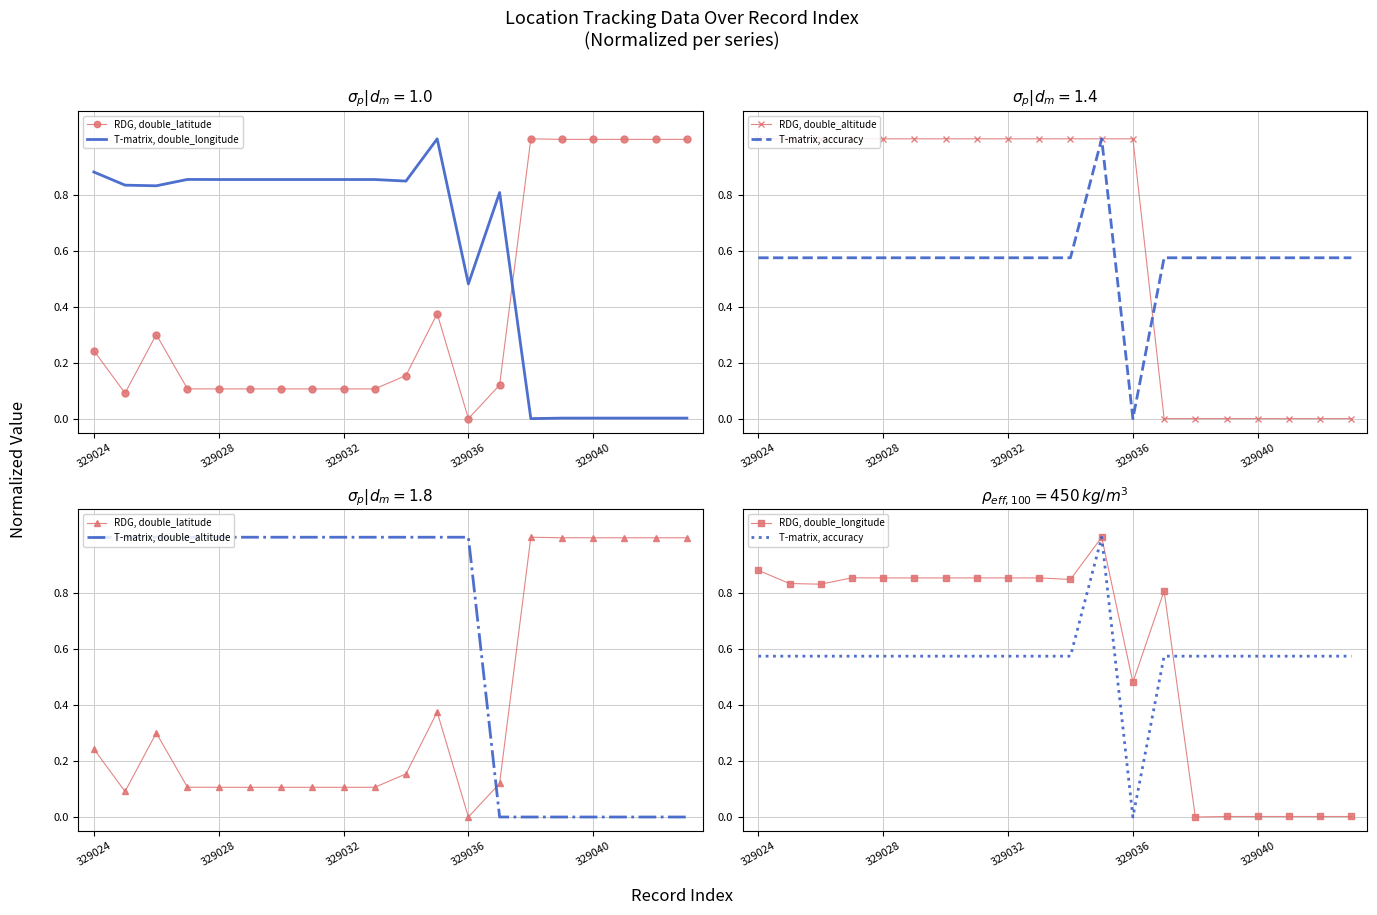

At which category is the sum across all series the highest?

11